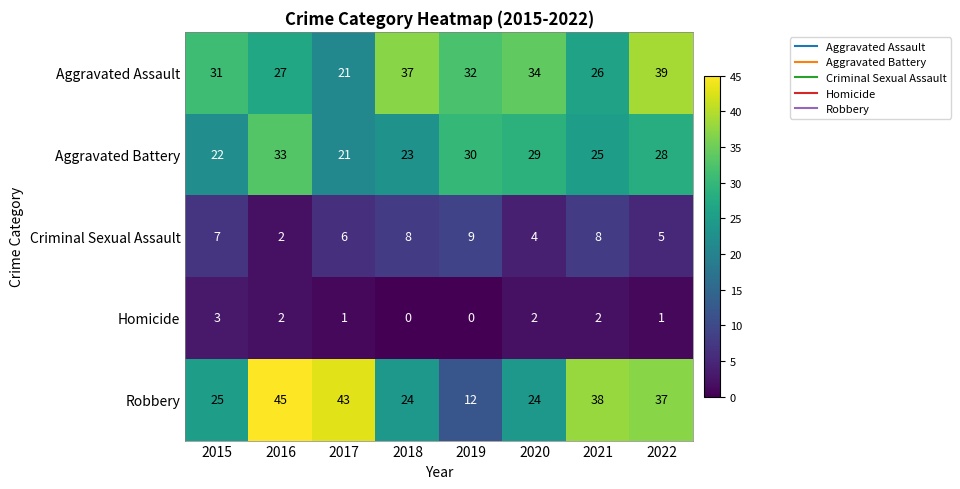

At which category is the sum across all series the highest?

2022